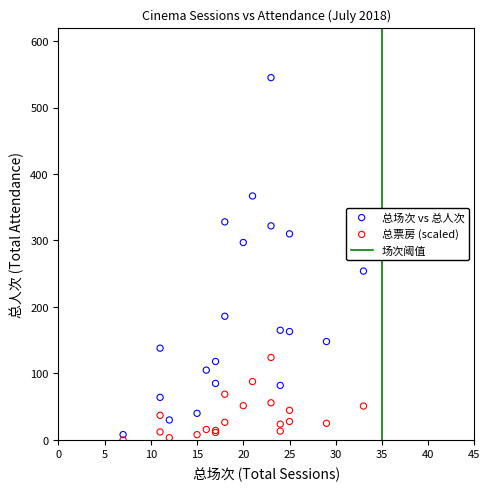

Across all series, what Y value is closest to 272?

254.0